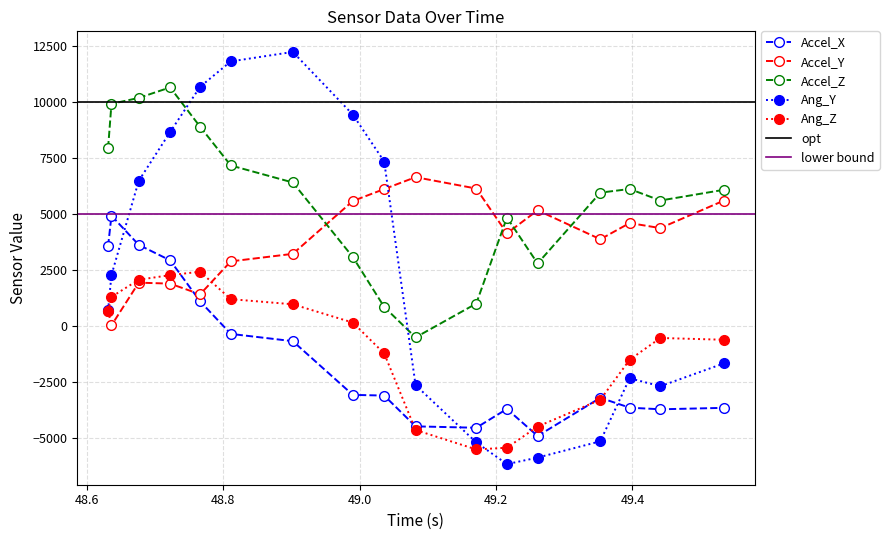

Which series has the widest spread of values?

Ang_Y